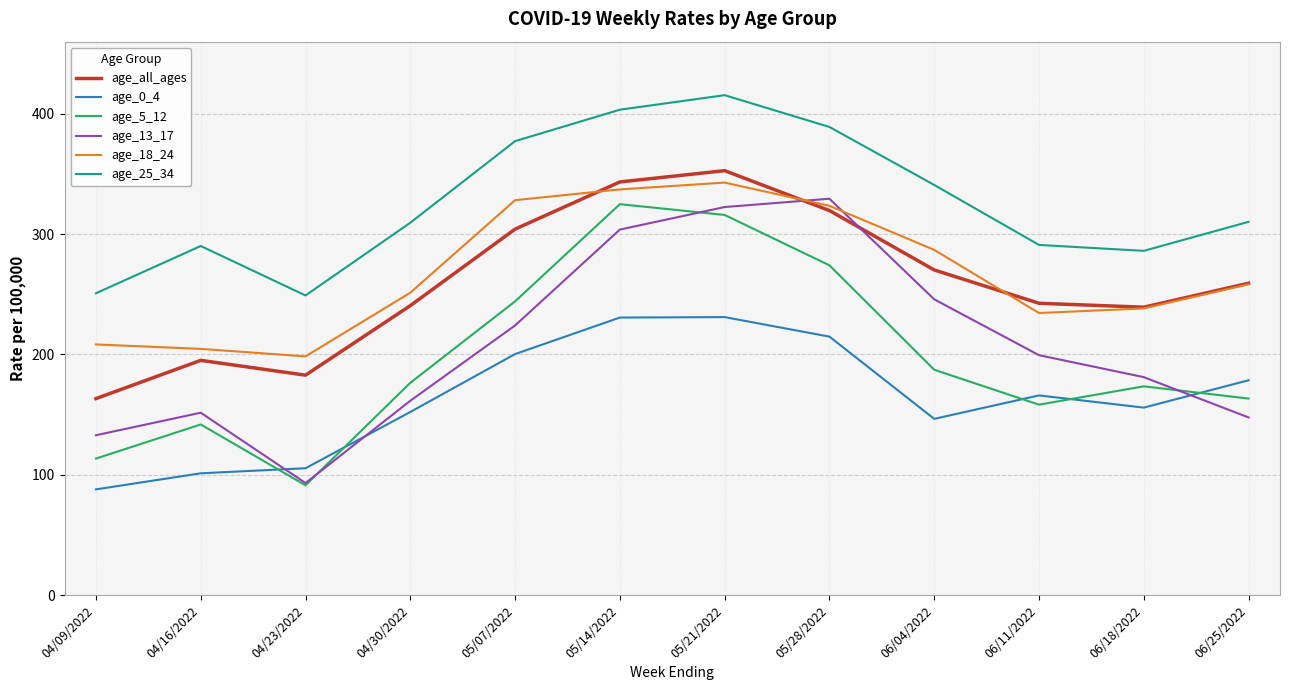

Is the value of age_18_24 at 04/16/2022 greater than the value of age_0_4 at 04/23/2022?

Yes